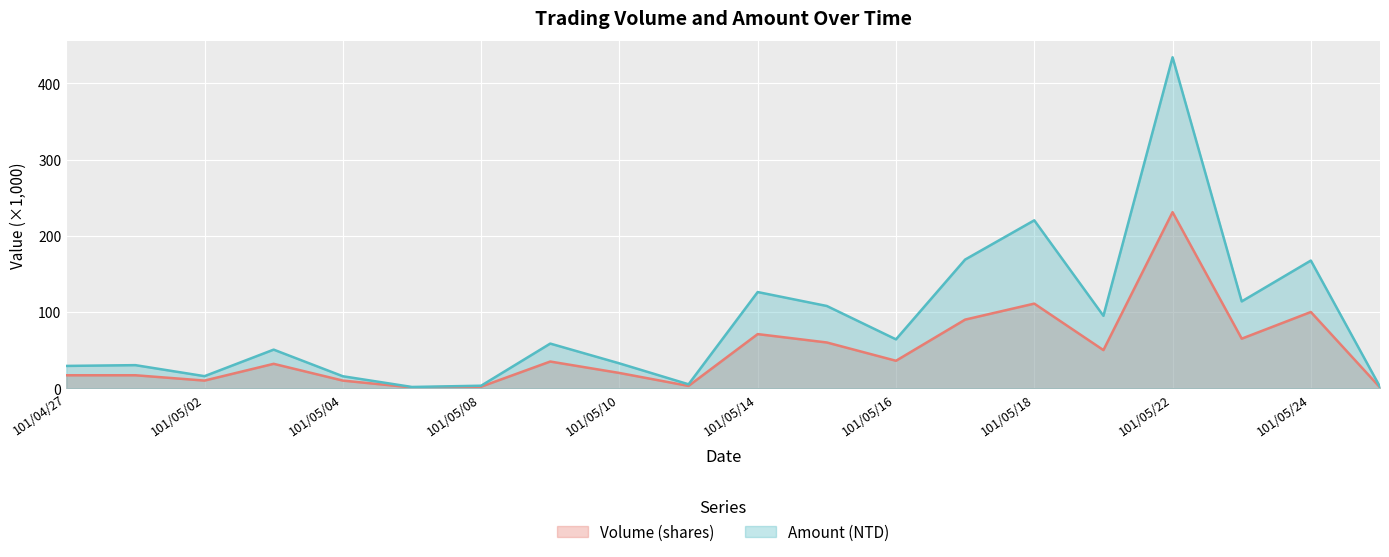

How many series are shown in this chart?

2